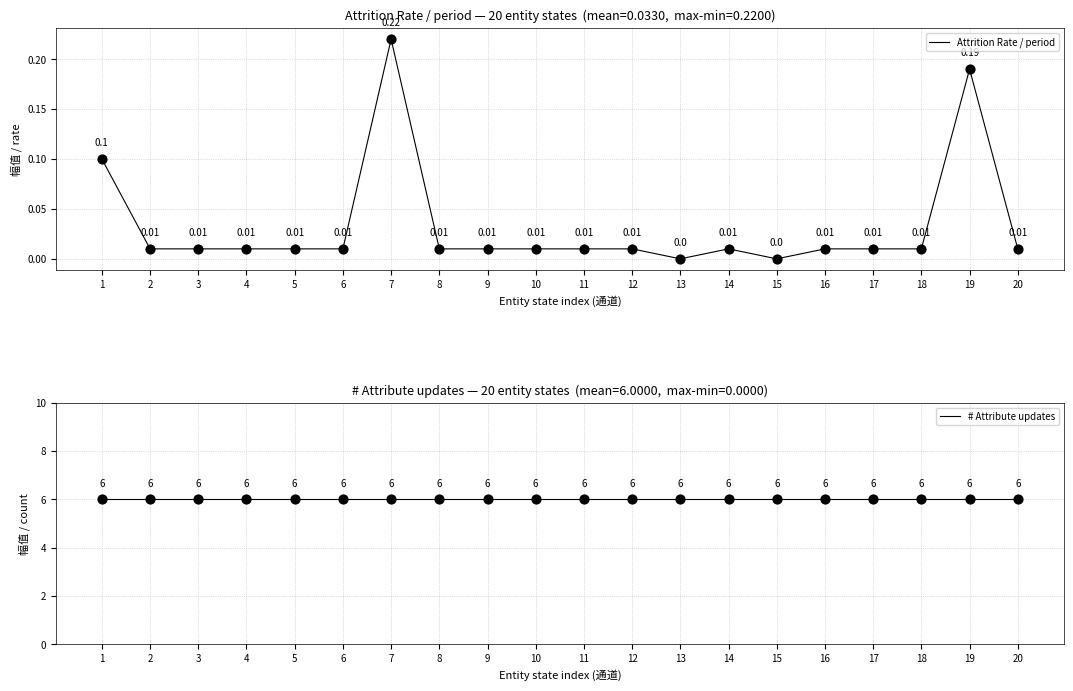

Which series reaches the minimum Y coordinate?

Attrition Rate / period